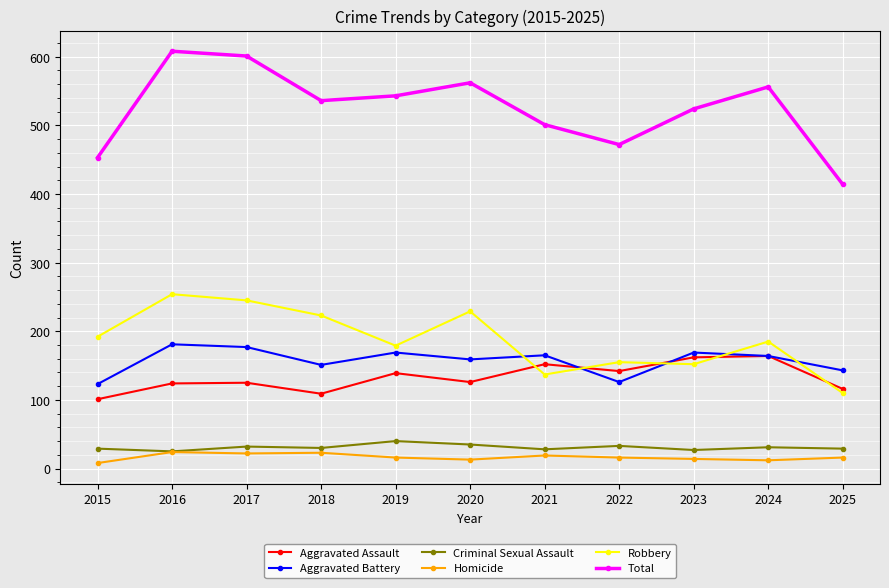

How many values in the Aggravated Battery series are below 164?

5